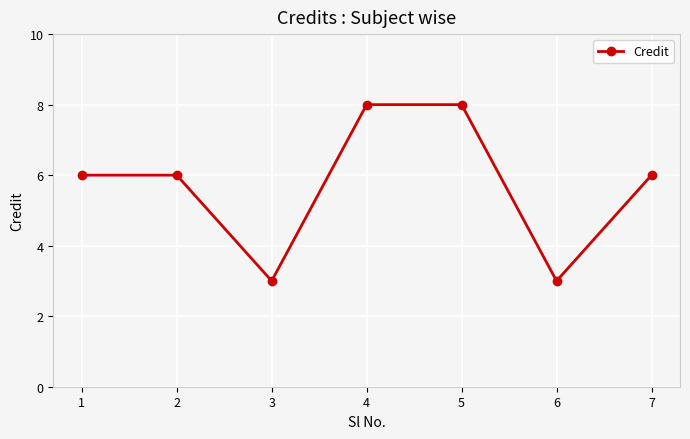

Reading left to right, list all the values displayed in this chart.

1=6	2=6	3=3	4=8	5=8	6=3	7=6